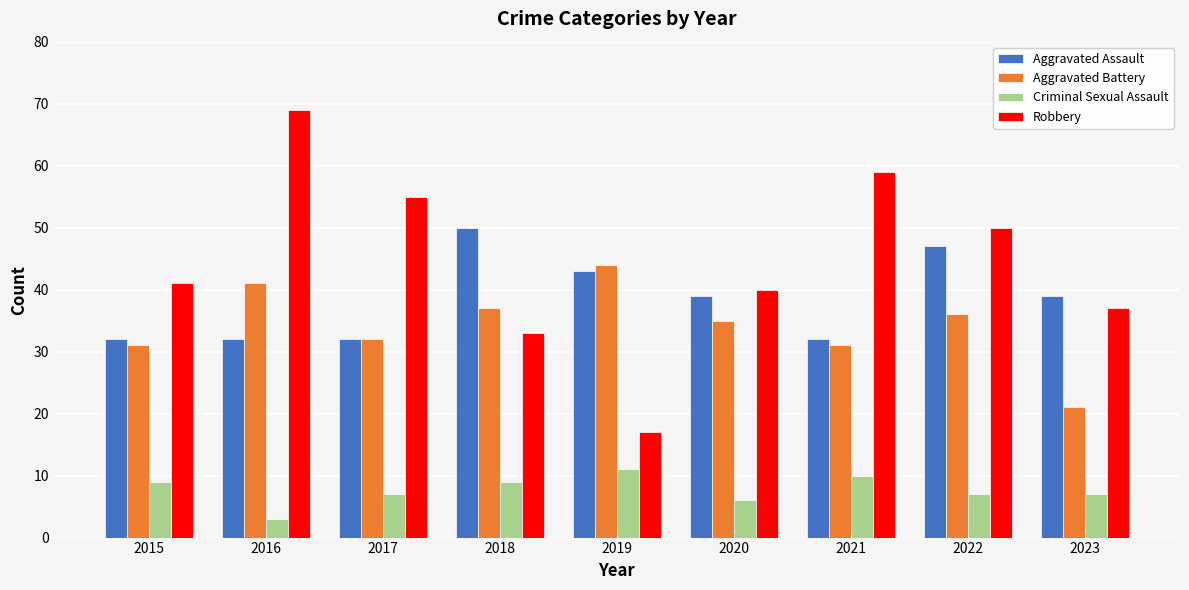

Which series changed the most between 2015 and 2019?

Robbery